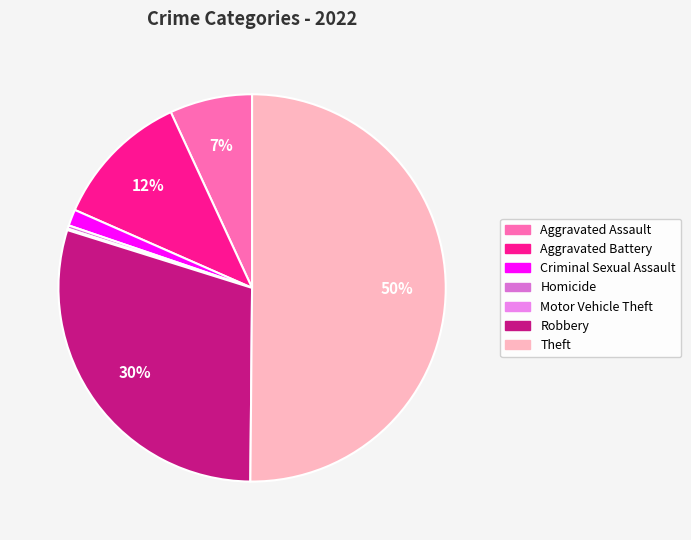

Which slice is the smallest?

Motor Vehicle Theft